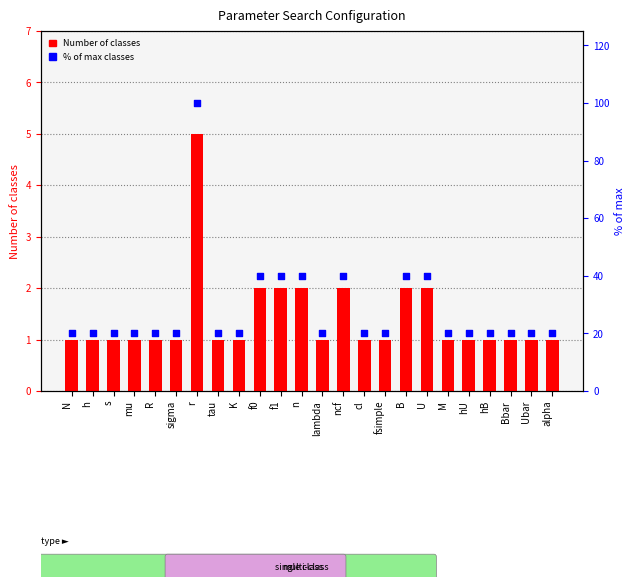

What is the total value across all series at n?

42